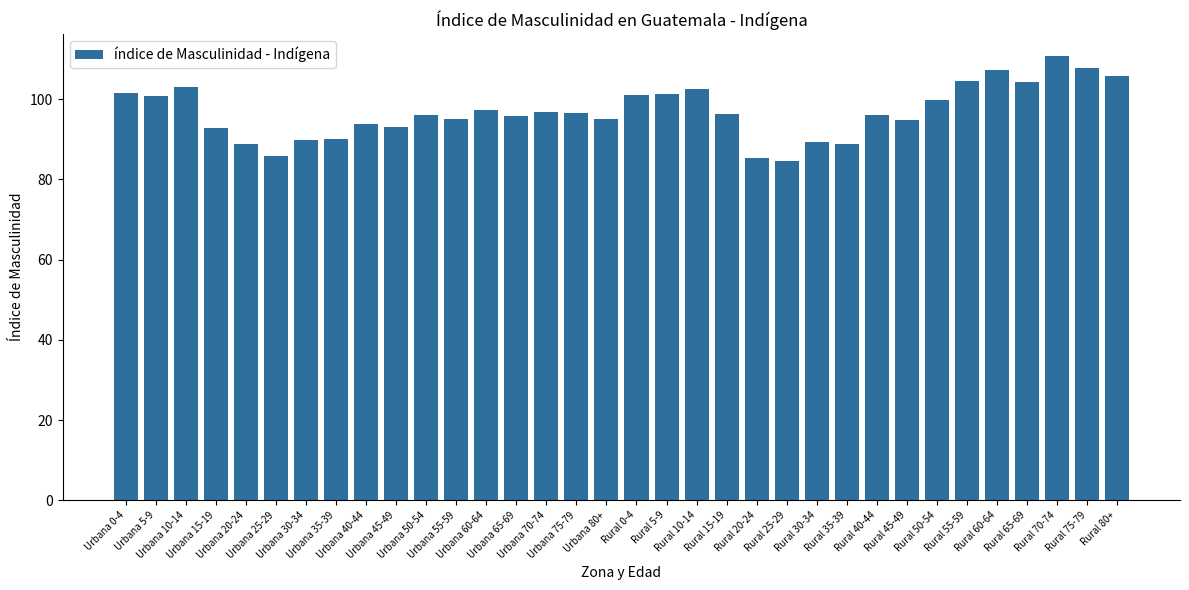

How many distinct data groups are displayed?

1